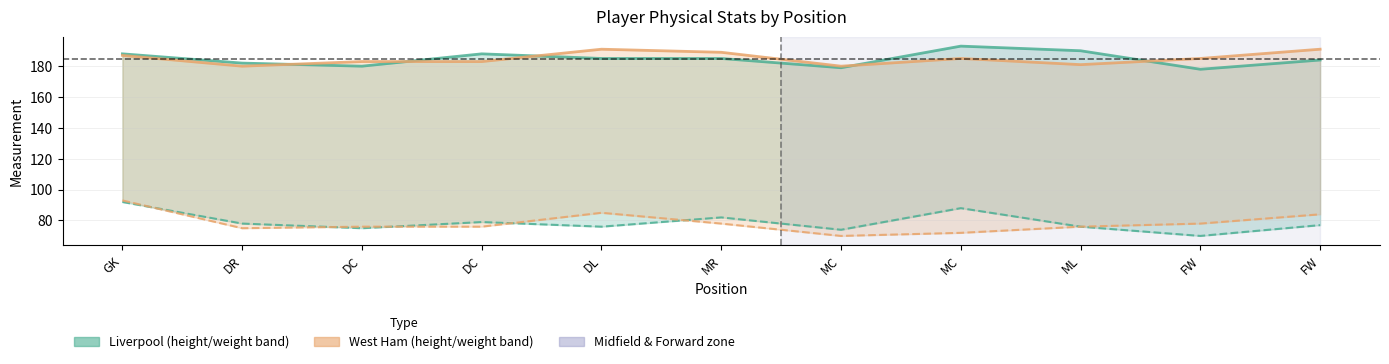

Does the chart have visible grid lines?

Yes